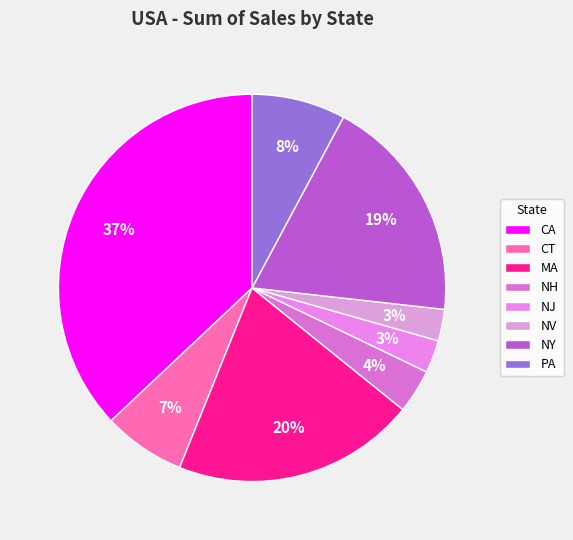

Rank the categories by value from lowest to highest.

NV, NJ, NH, CT, PA, NY, MA, CA